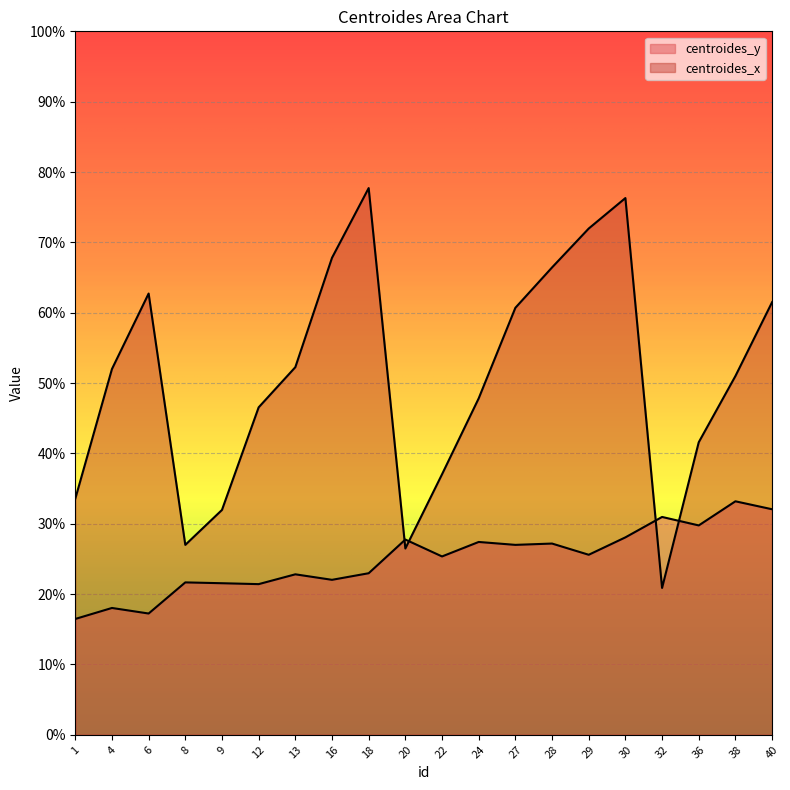

True or false: centroides_y has more than 2 interior local peaks.

True